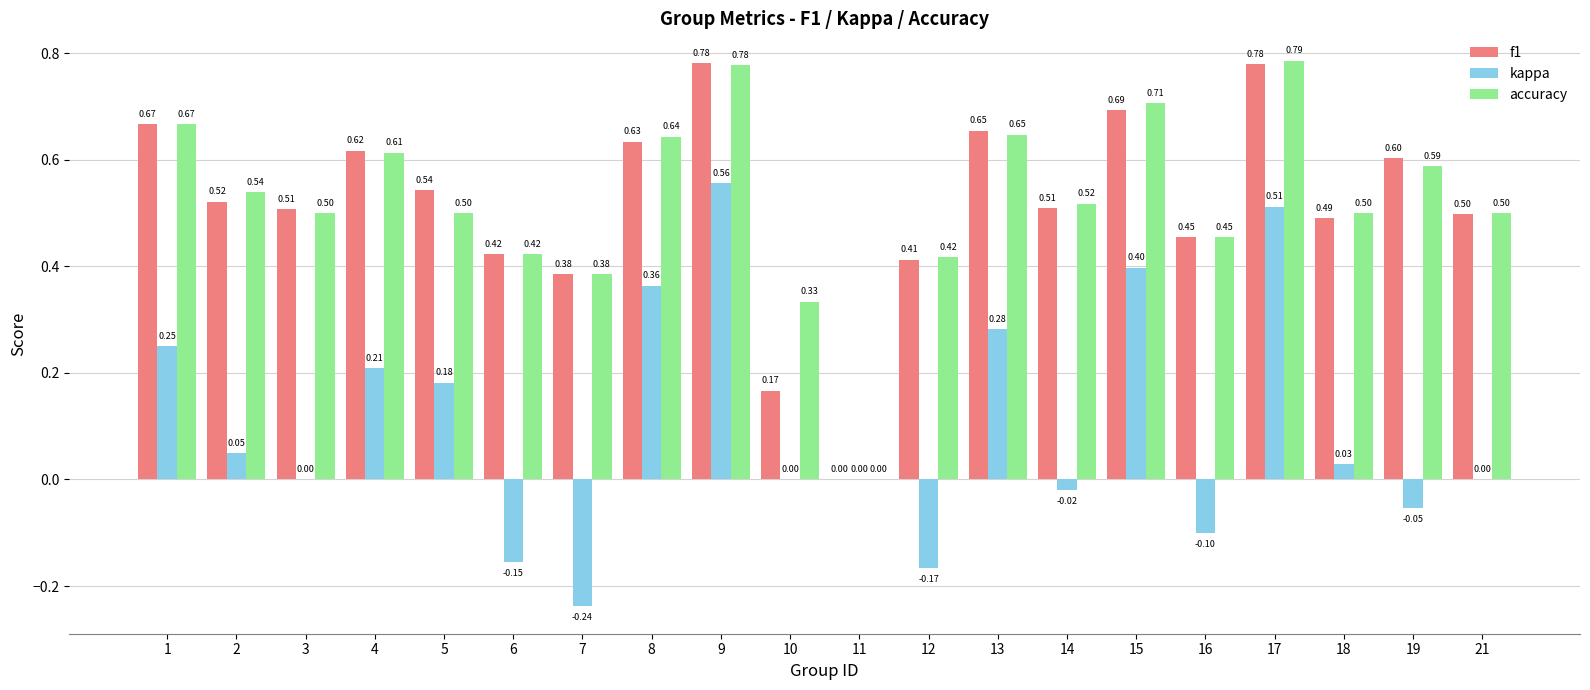

How many positive values does the accuracy series have?

19